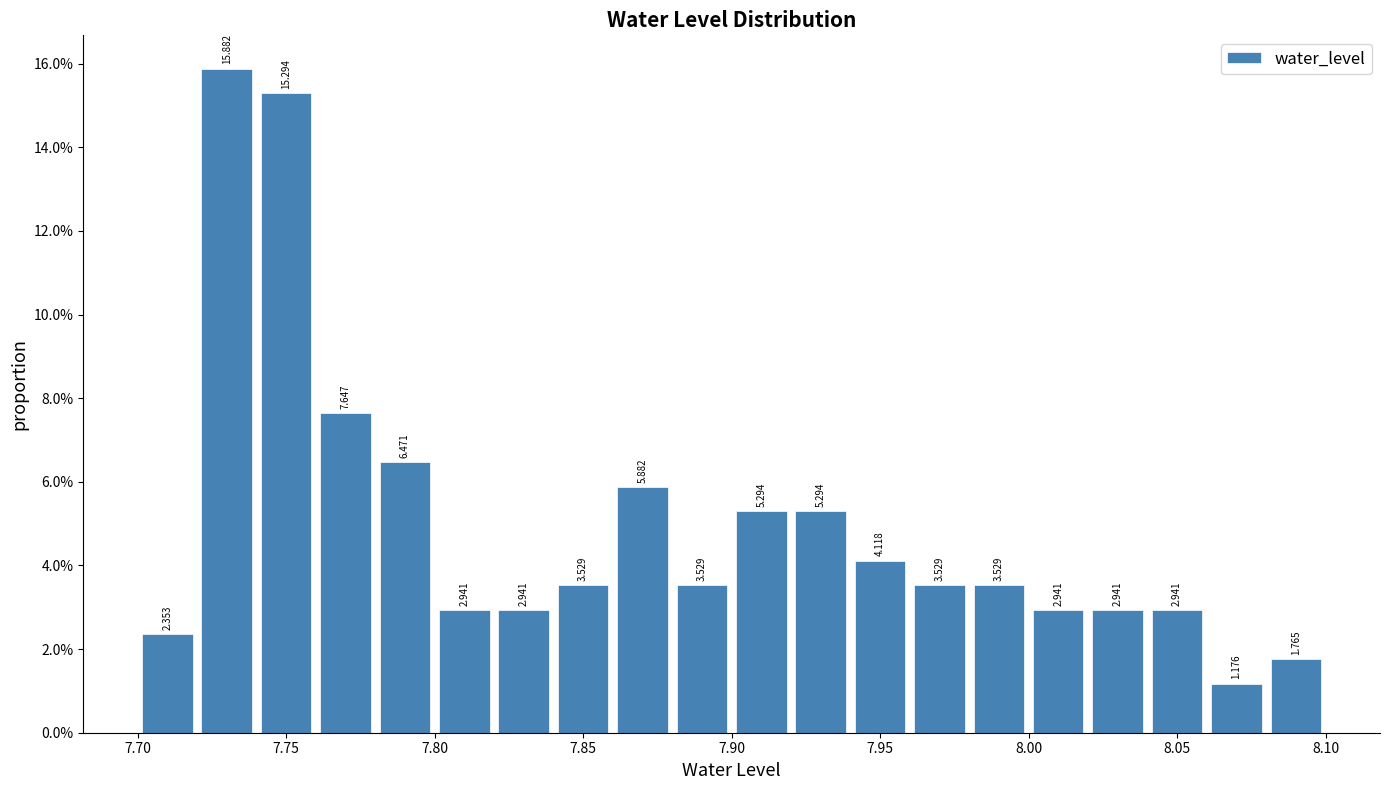

Reading left to right, list every bar in this chart as the range it spans on the x-axis followed by its height.

7.70 to 7.72: 2.353
7.72 to 7.74: 15.882
7.74 to 7.76: 15.294
7.76 to 7.78: 7.647
7.78 to 7.80: 6.471
7.80 to 7.82: 2.941
7.82 to 7.84: 2.941
7.84 to 7.86: 3.529
7.86 to 7.88: 5.882
7.88 to 7.90: 3.529
7.90 to 7.92: 5.294
7.92 to 7.94: 5.294
7.94 to 7.96: 4.118
7.96 to 7.98: 3.529
7.98 to 8.00: 3.529
8.00 to 8.02: 2.941
8.02 to 8.04: 2.941
8.04 to 8.06: 2.941
8.06 to 8.08: 1.176
8.08 to 8.10: 1.765